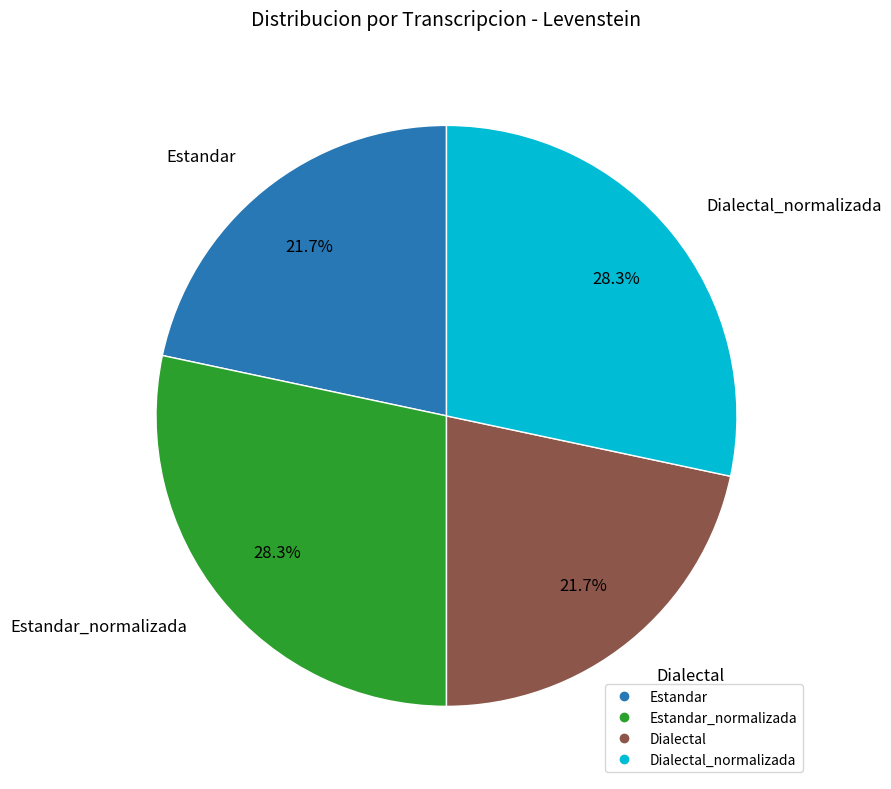

Does any single category account for the majority?

No